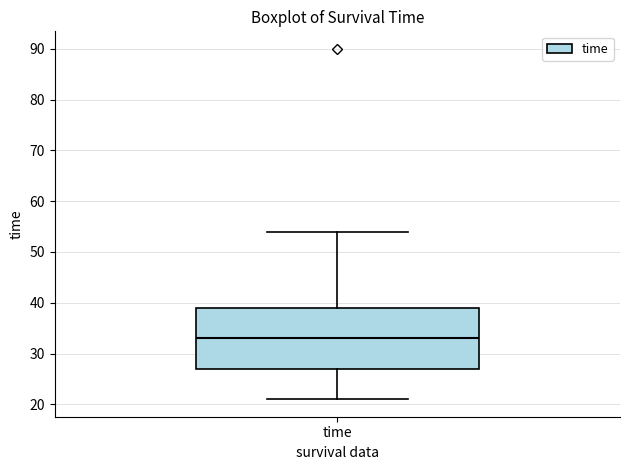

Read this box plot against the y-axis: the position of the median line, the range covered by the box, and the ends of both whiskers. The values are not printed on the chart, so give them approximately, as read against the axis.

median 33, box 27 to 39, whiskers 21 to 54